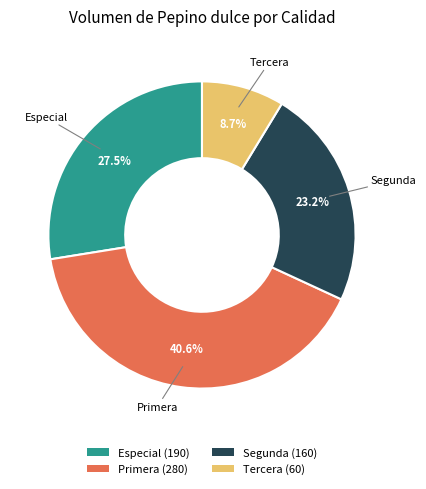

What is the ratio of the value at Especial (190) to the value at Tercera (60)?

3.2